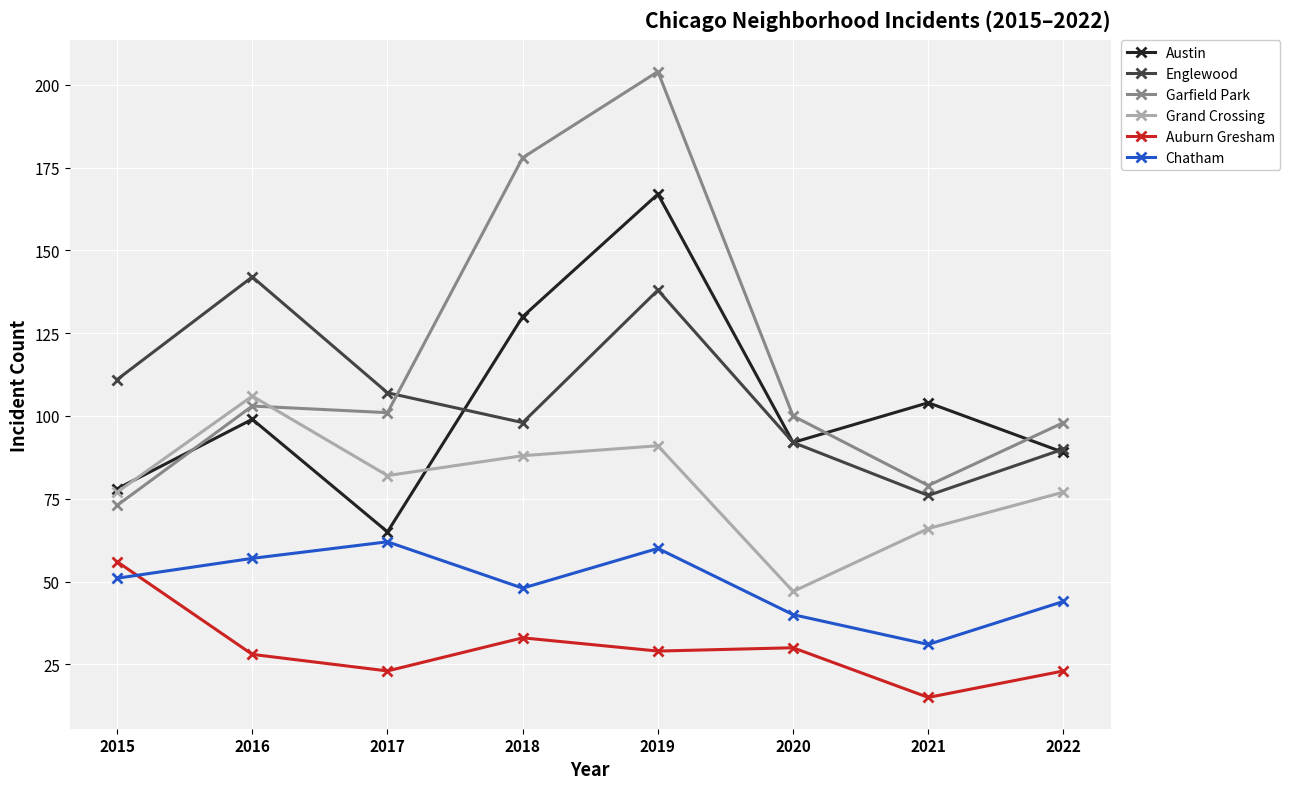

Reading left to right, list all the values displayed in this chart.

Austin: 2015=78	2016=99	2017=65	2018=130	2019=167	2020=92	2021=104	2022=89
Englewood: 2015=111	2016=142	2017=107	2018=98	2019=138	2020=92	2021=76	2022=90
Garfield Park: 2015=73	2016=103	2017=101	2018=178	2019=204	2020=100	2021=79	2022=98
Grand Crossing: 2015=77	2016=106	2017=82	2018=88	2019=91	2020=47	2021=66	2022=77
Auburn Gresham: 2015=56	2016=28	2017=23	2018=33	2019=29	2020=30	2021=15	2022=23
Chatham: 2015=51	2016=57	2017=62	2018=48	2019=60	2020=40	2021=31	2022=44